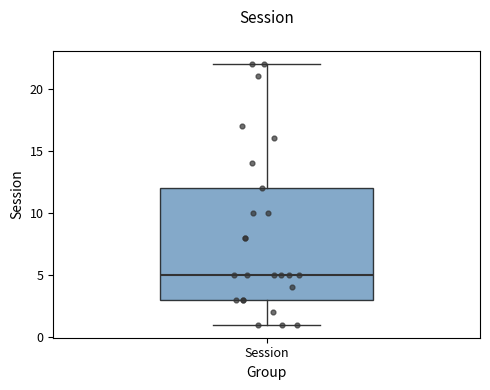

Read this box plot against the y-axis: the position of the median line, the range covered by the box, and the ends of both whiskers. The values are not printed on the chart, so give them approximately, as read against the axis.

median 5, box 3 to 12, whiskers 1 to 22